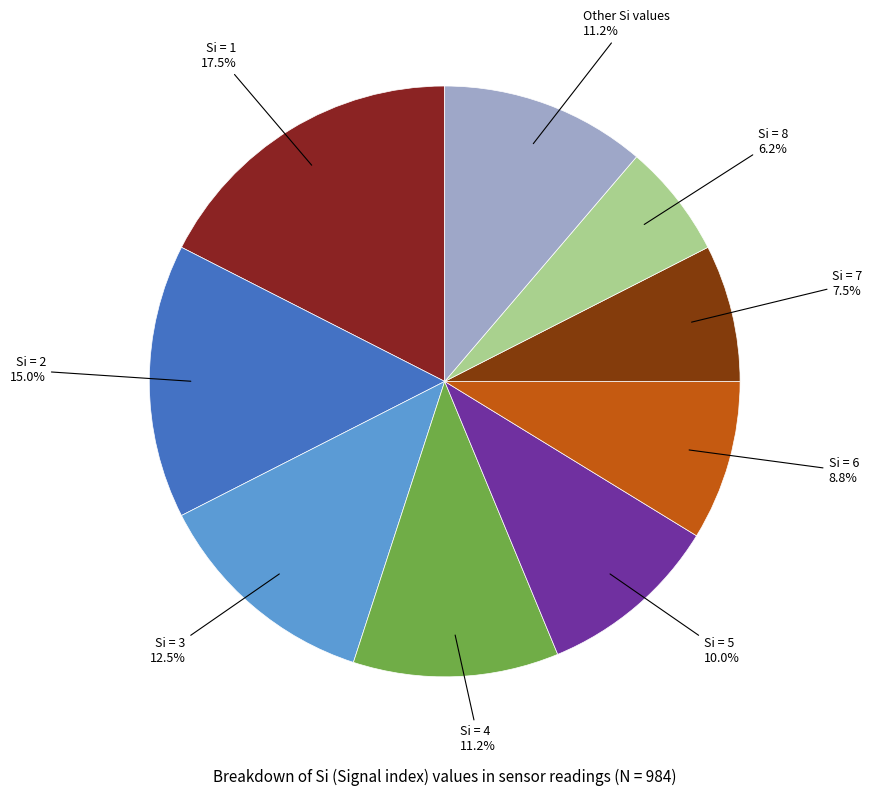

To the nearest percent, what is the difference between the largest and smallest slice percentages?

11%